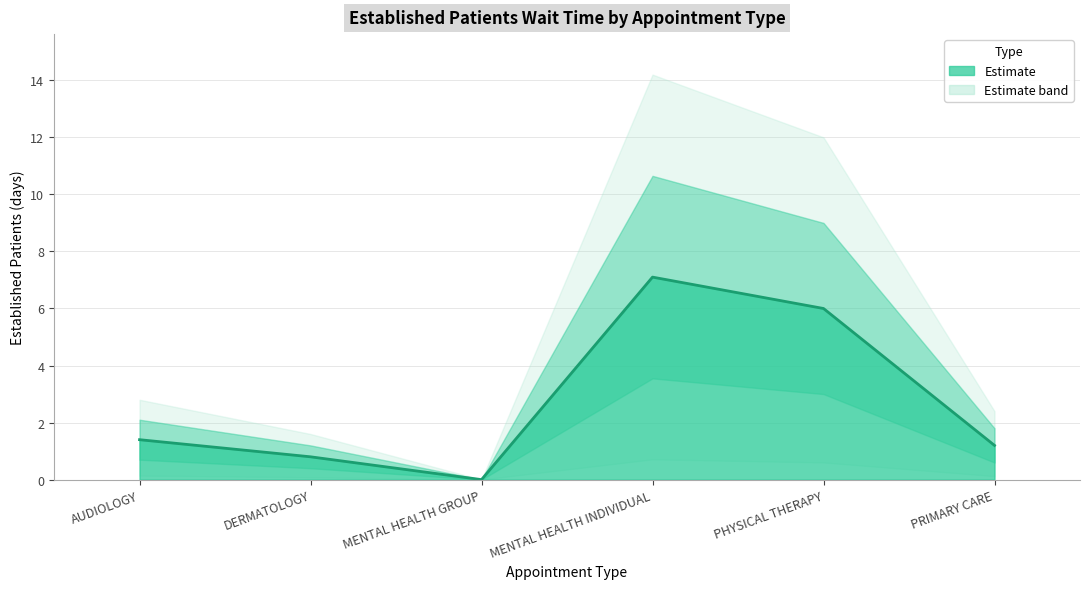

Does the chart have visible grid lines?

Yes